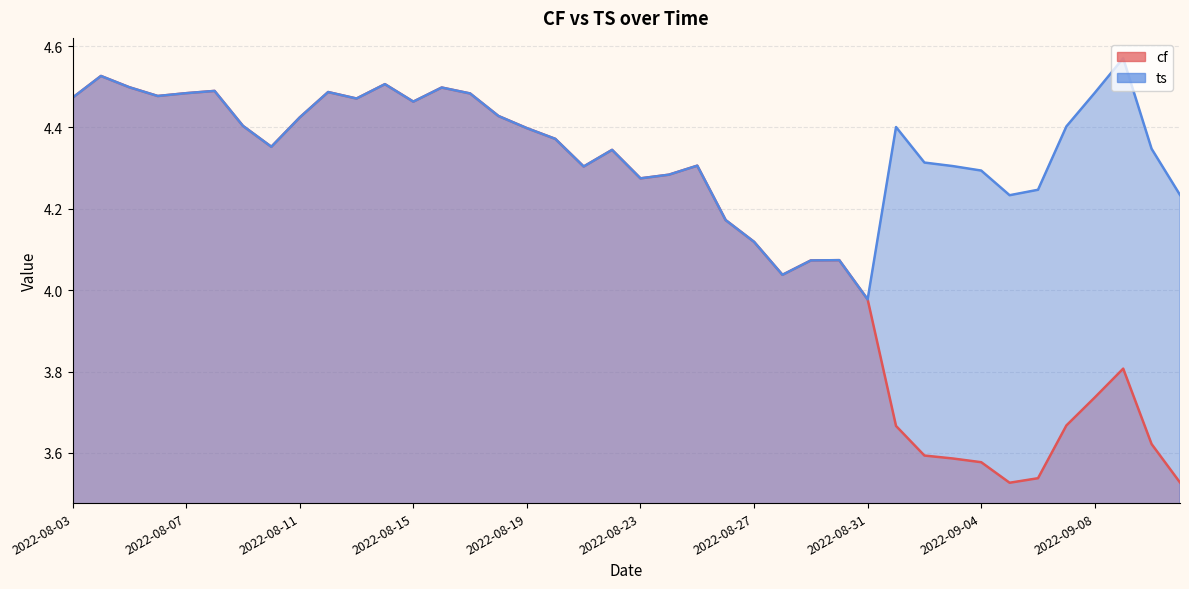

The ts series shows 2.1 at 2022-08-07. True or false?

False